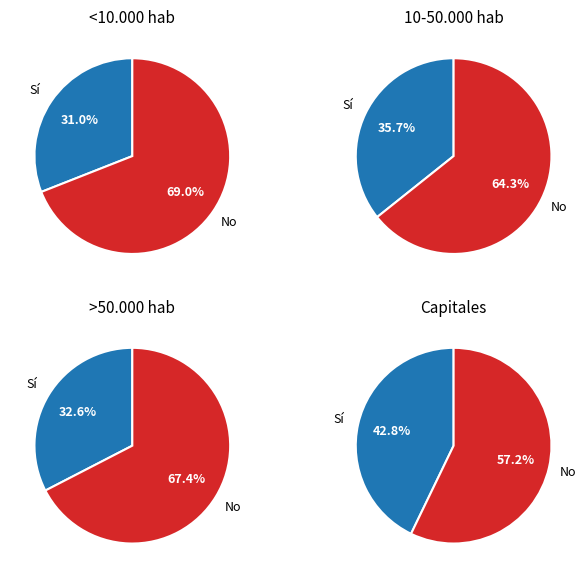

What percentage is NOT represented by No?

31.0%